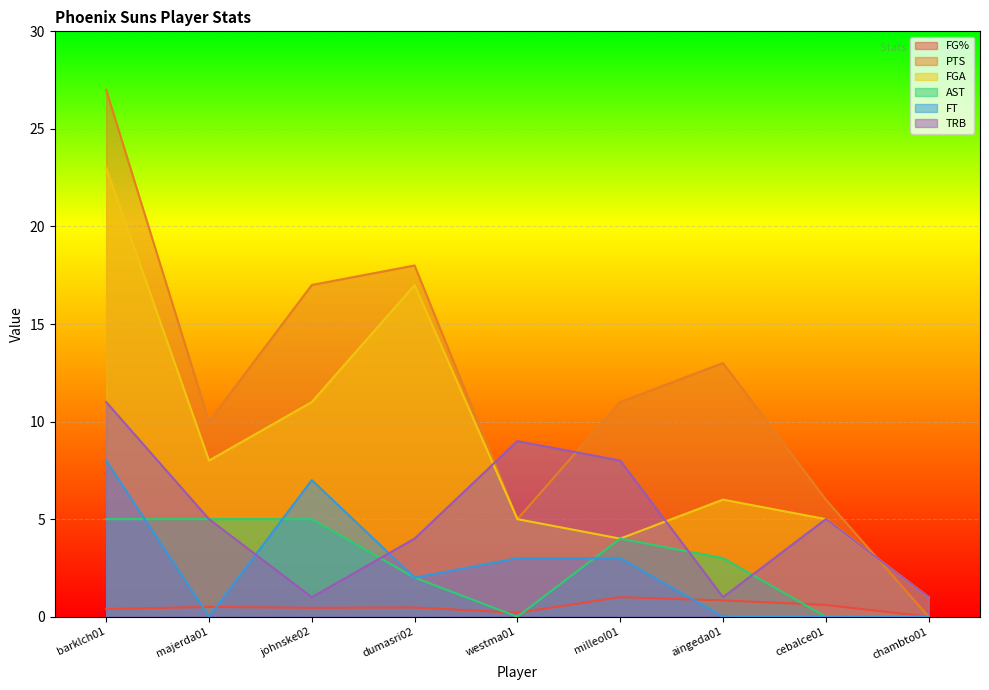

Between majerda01 and westma01, which series saw the biggest shift?

PTS